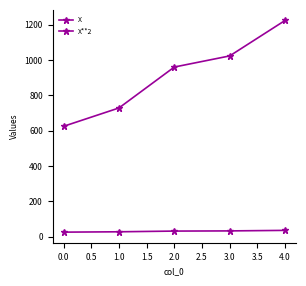

Does the chart have visible grid lines?

No